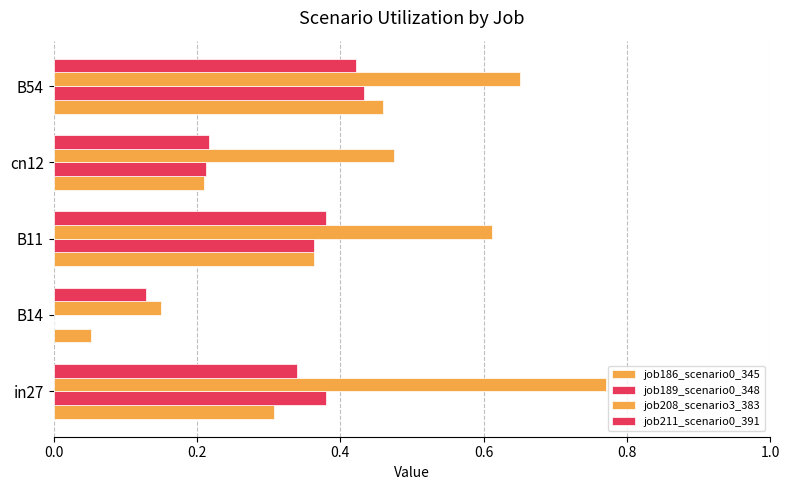

At how many categories does at least one series exceed 0?

5